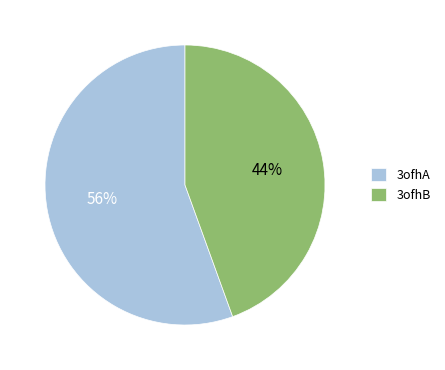

Is the sum of 3ofhB and 3ofhA greater than half?

Yes